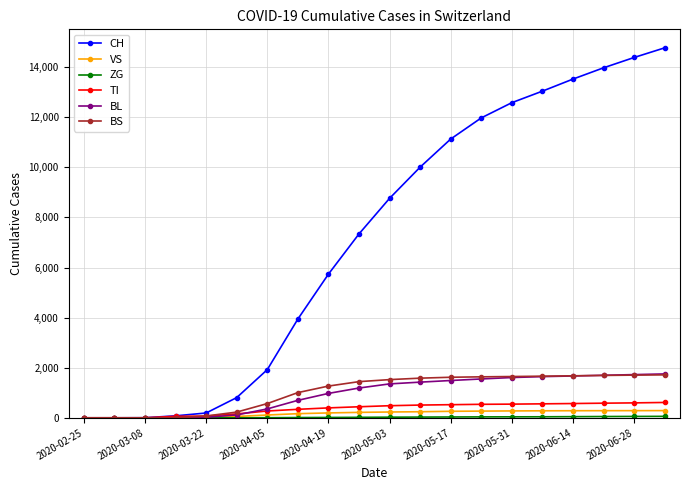

What is the maximum value shown in the chart?

14769